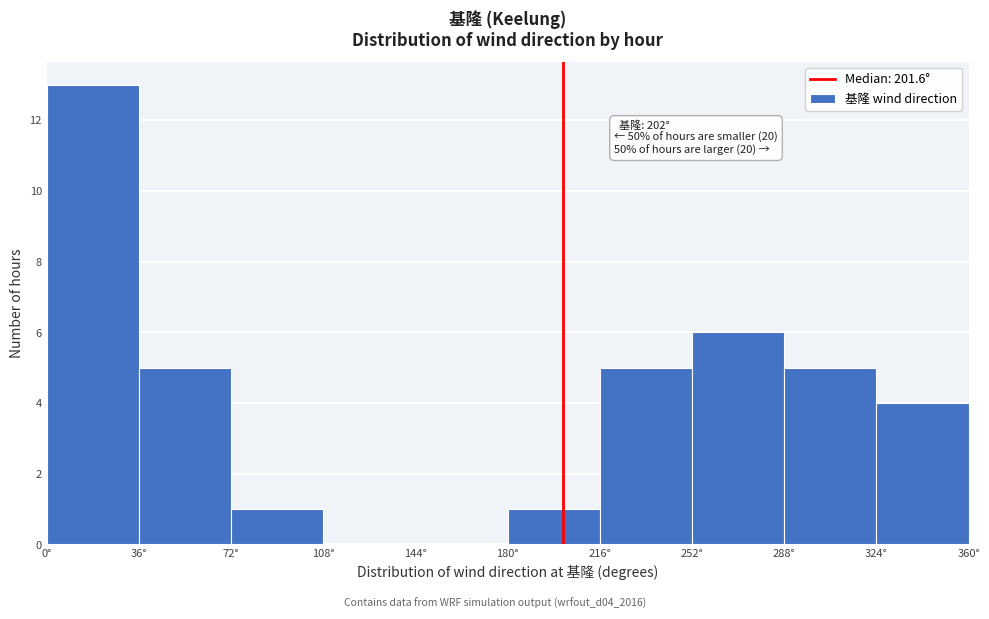

Over which range of the x-axis is the bar tallest?

0 to 36